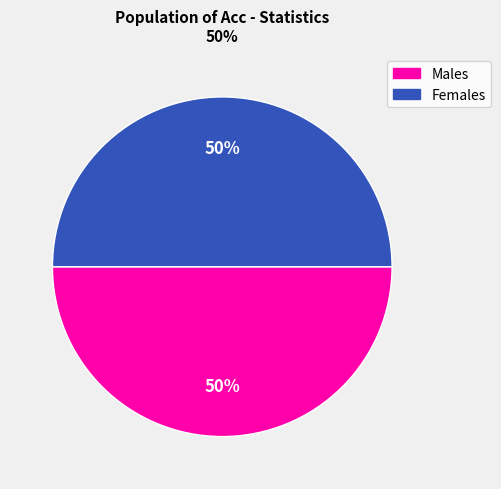

To the nearest percent, what is the average slice percentage?

50%